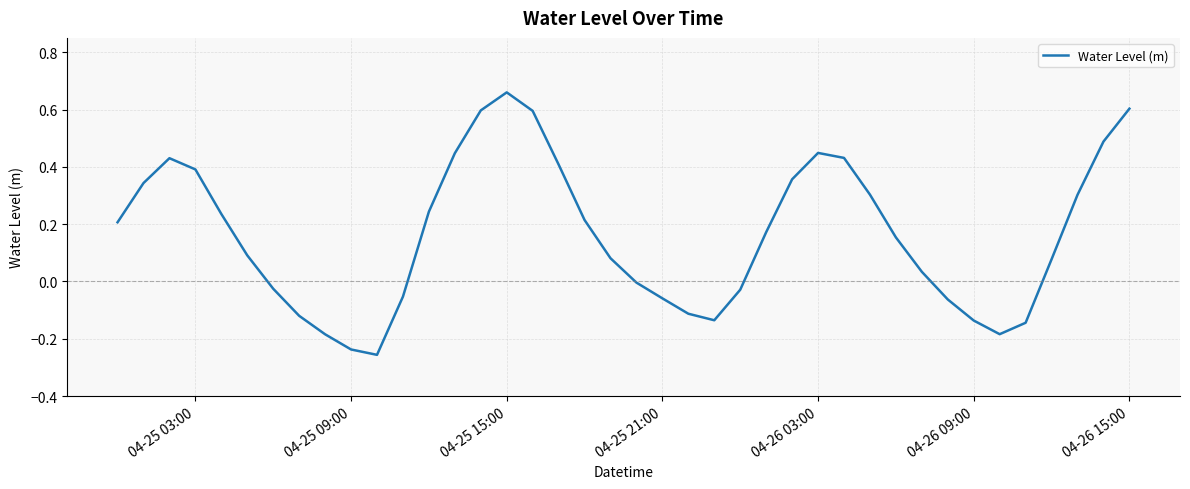

What is the difference between the maximum and minimum values?

0.9